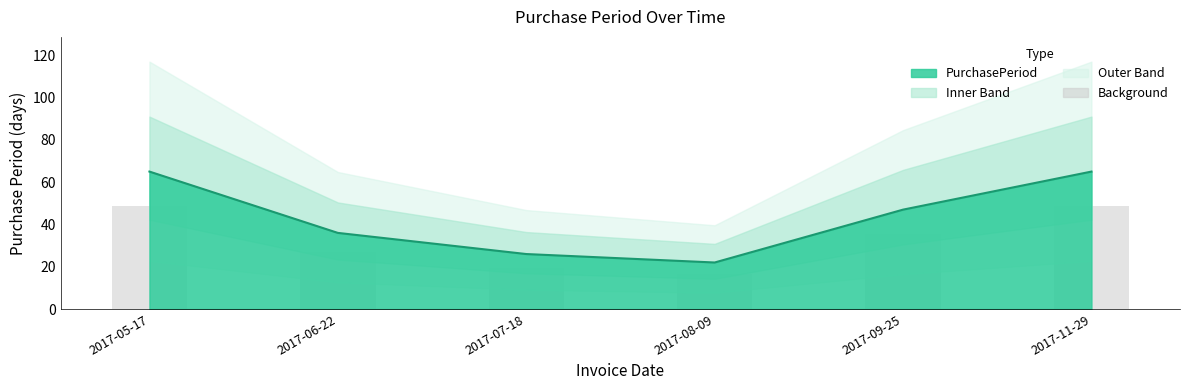

What is the ratio of the value at 2017-08-09 to the value at 2017-11-29?

0.3